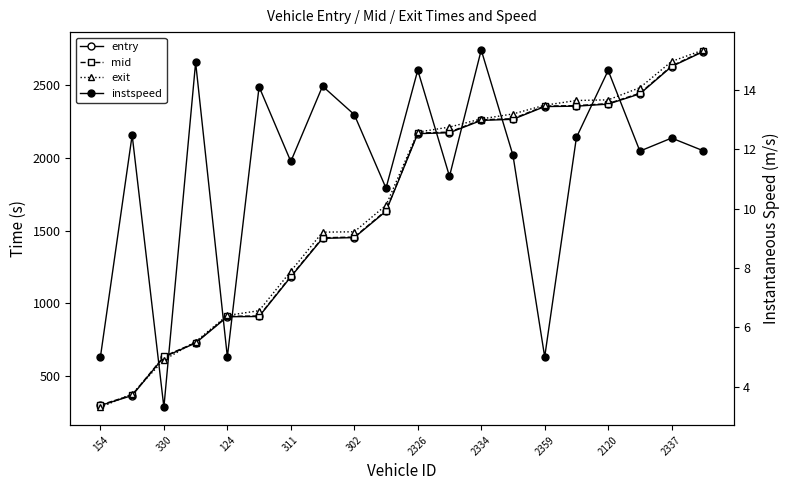

What position from the right is 11?

9